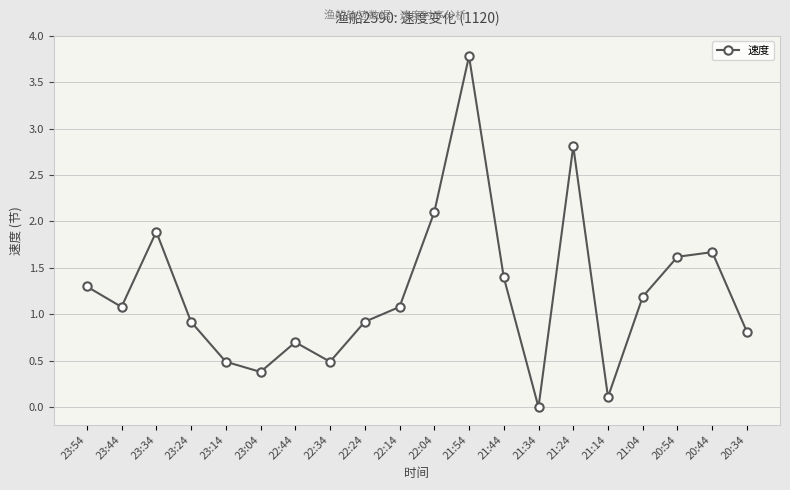

The value at 22:34 is 0.5. True or false?

True